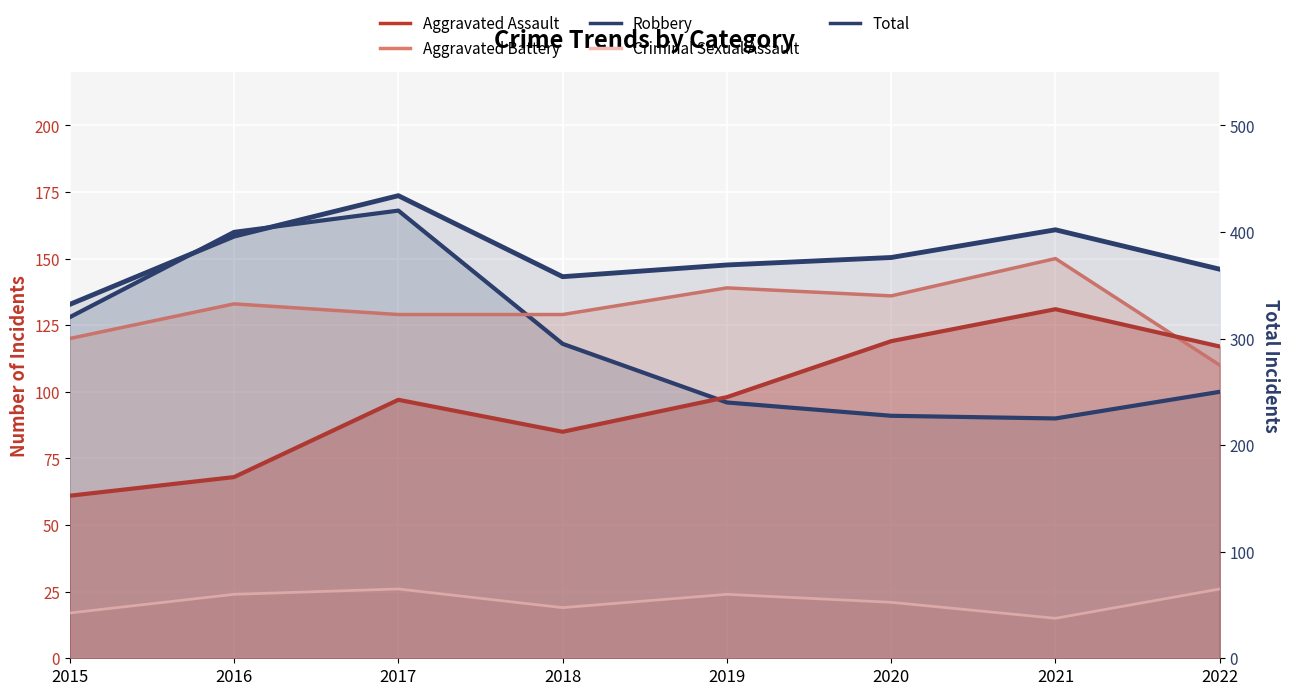

What is the sum of the Robbery values at 2019 and 2018?

214